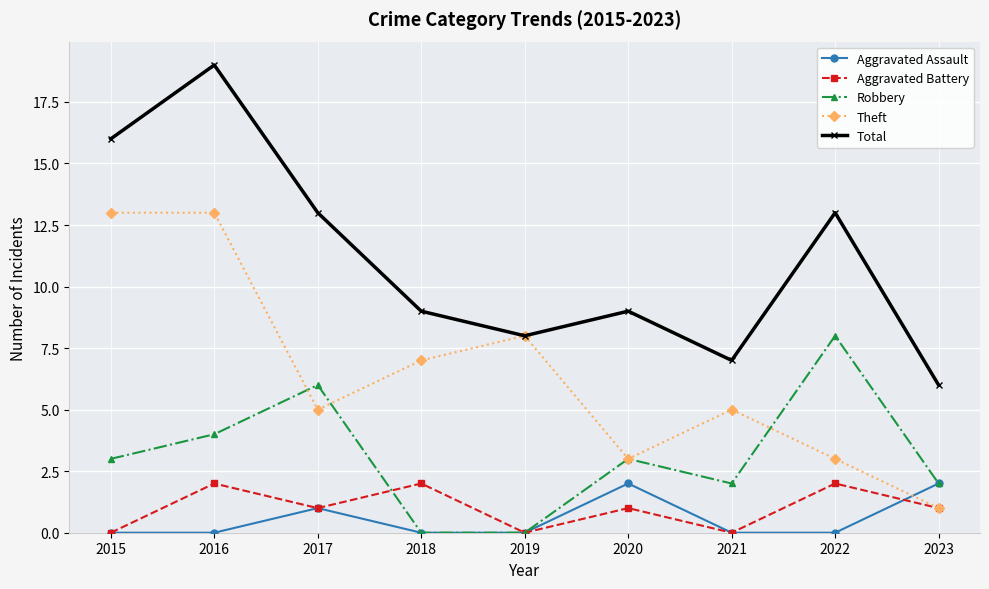

At how many categories does at least one series exceed 1?

9